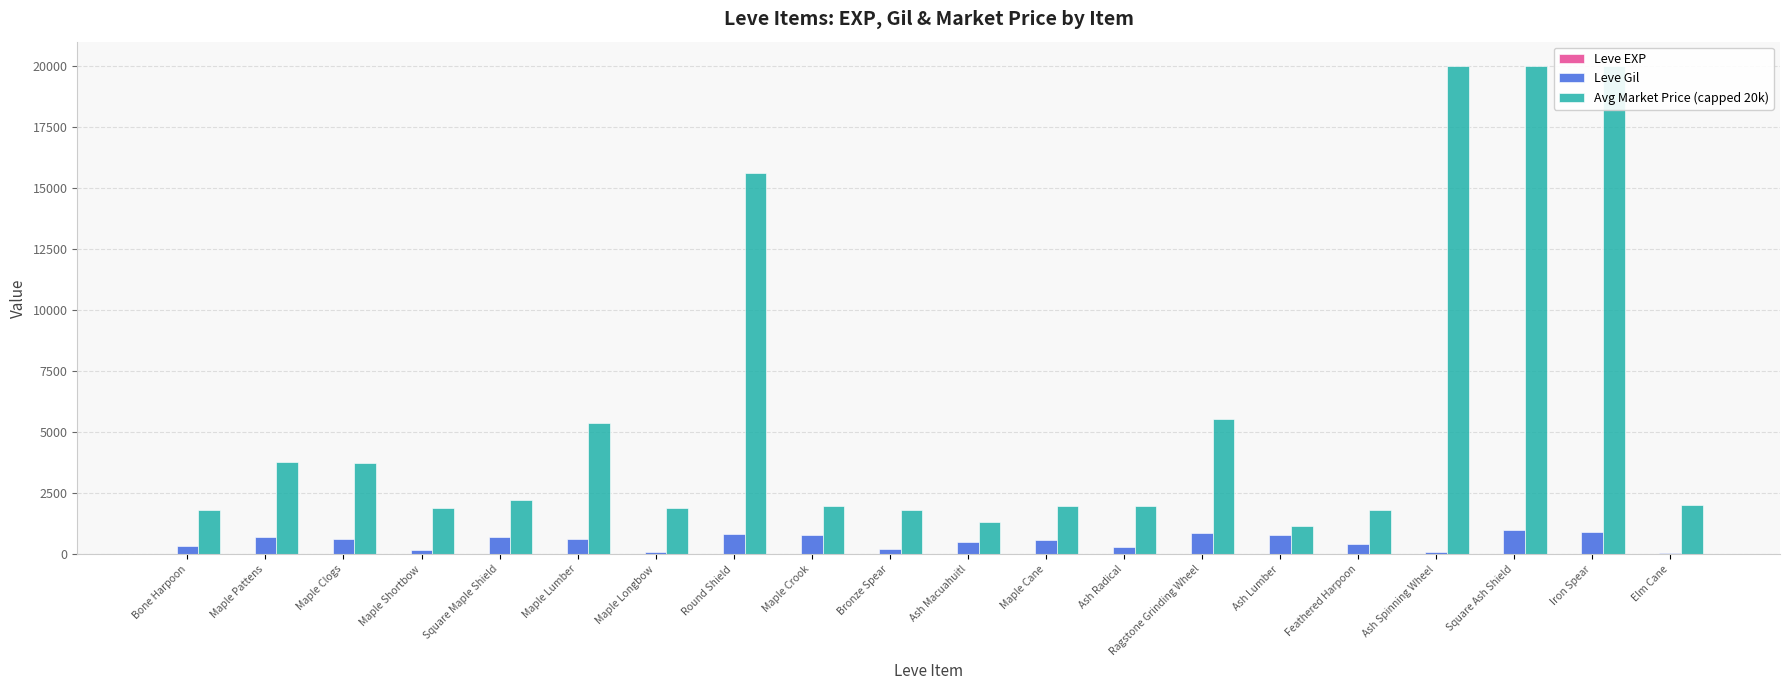

At which label does Avg Market Price (capped 20k) first exceed 2000?

Maple Pattens